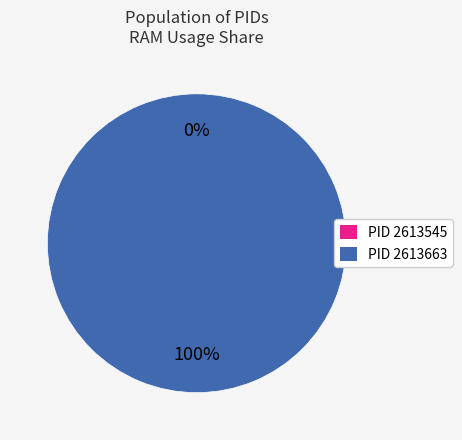

Rank the categories by value from highest to lowest.

2613663, 2613545